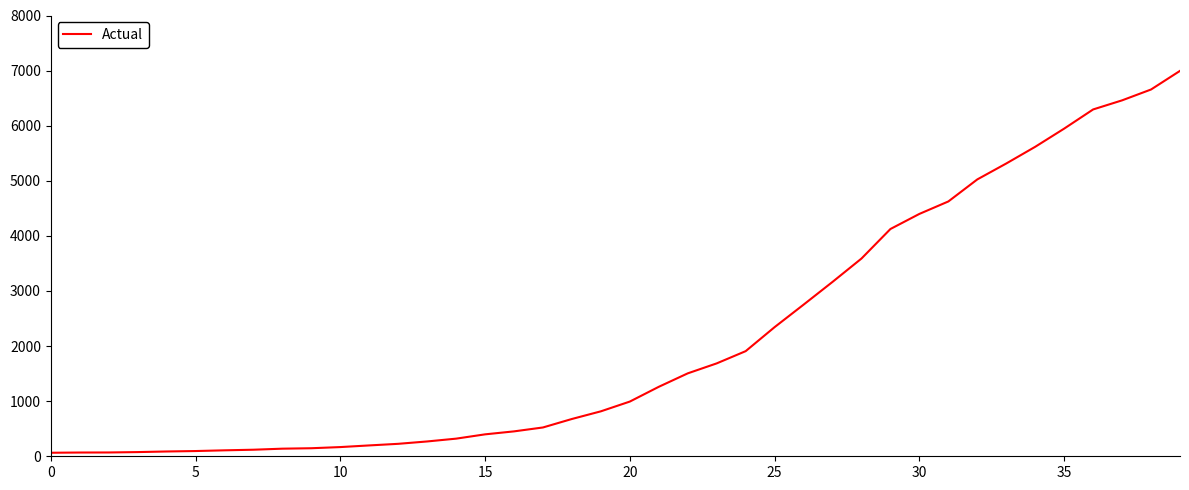

What is the difference between the maximum and minimum values?

6931